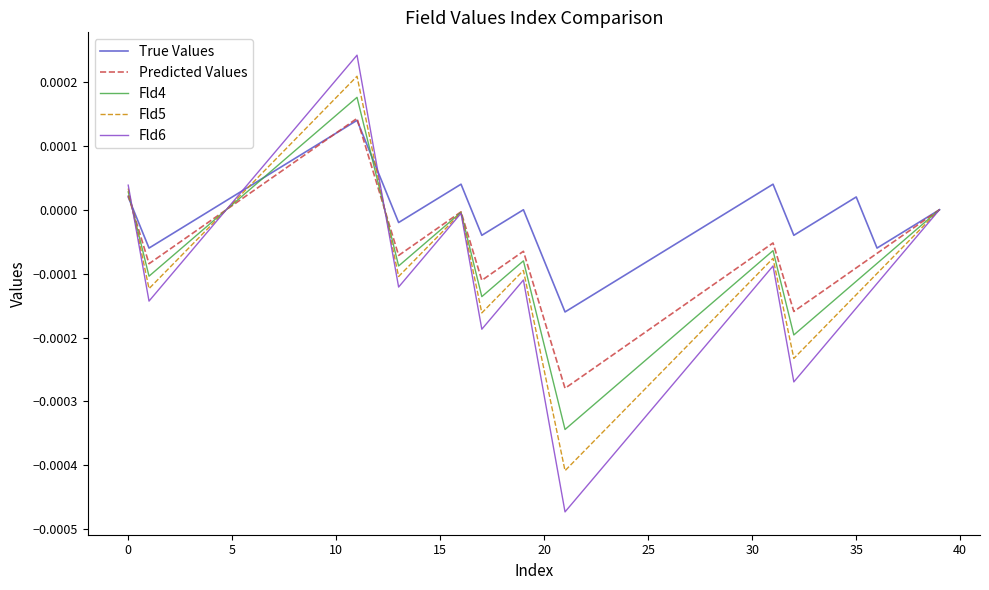

Does the chart display data point markers on the line(s)?

No